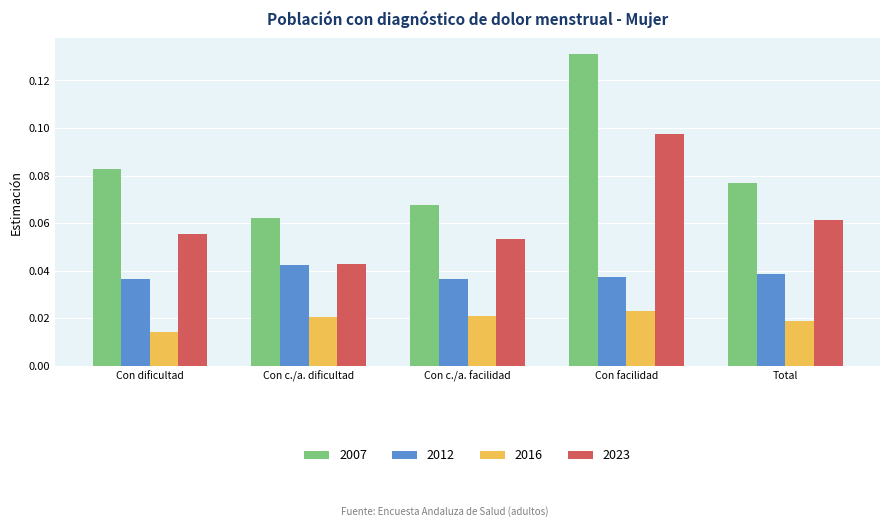

What is the label of the 1st bar from the right?

Total